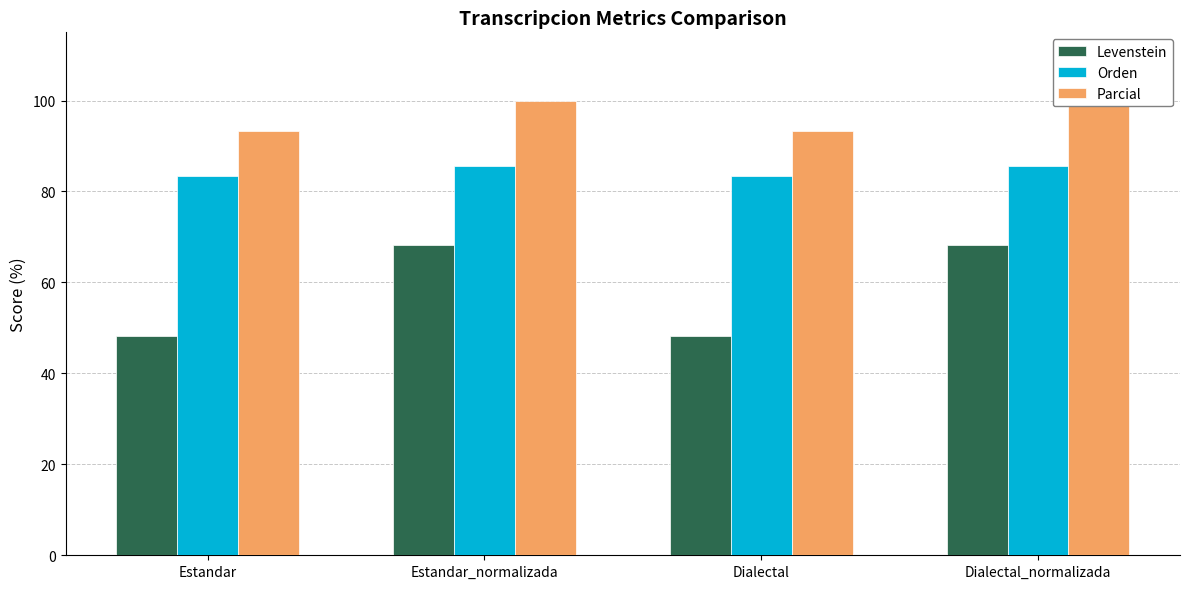

Reading left to right, list all the values displayed in this chart.

Levenstein: Estandar=48.3	Estandar_normalizada=68.2	Dialectal=48.3	Dialectal_normalizada=68.2
Orden: Estandar=83.3	Estandar_normalizada=85.7	Dialectal=83.3	Dialectal_normalizada=85.7
Parcial: Estandar=93.3	Estandar_normalizada=100.0	Dialectal=93.3	Dialectal_normalizada=100.0